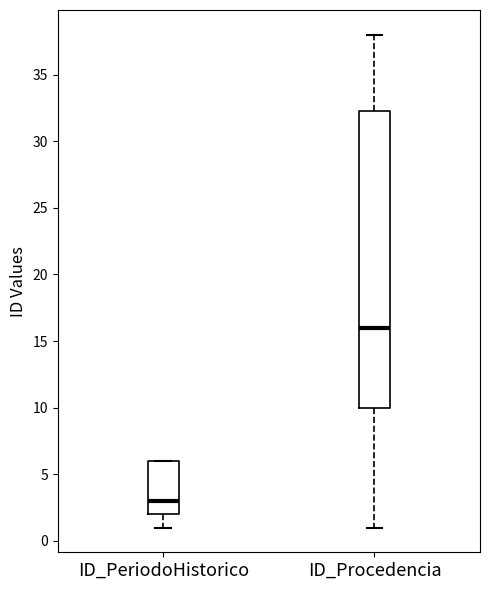

Comparing the boxes themselves (not the whiskers), which one is the tallest?

ID_Procedencia